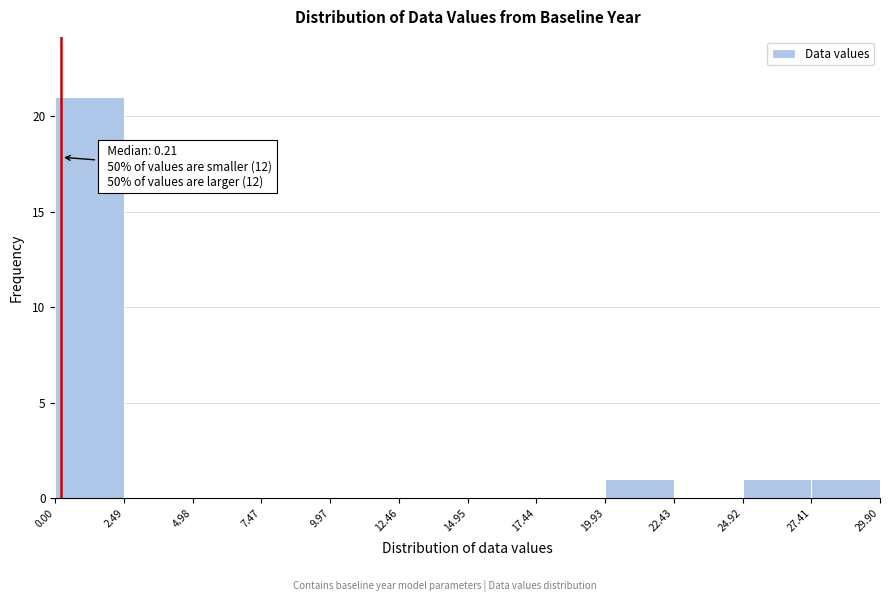

Over which range of the x-axis is the bar tallest?

0.00 to 2.49